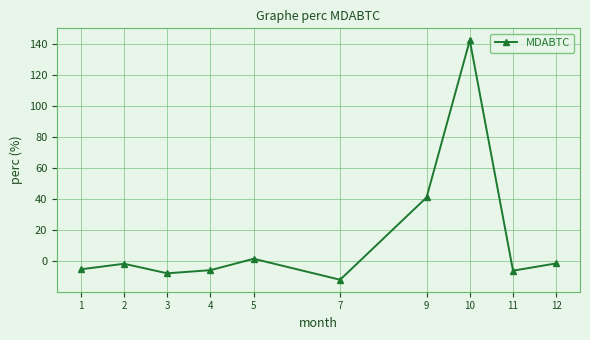

Between 4 and 10, which is larger?

10